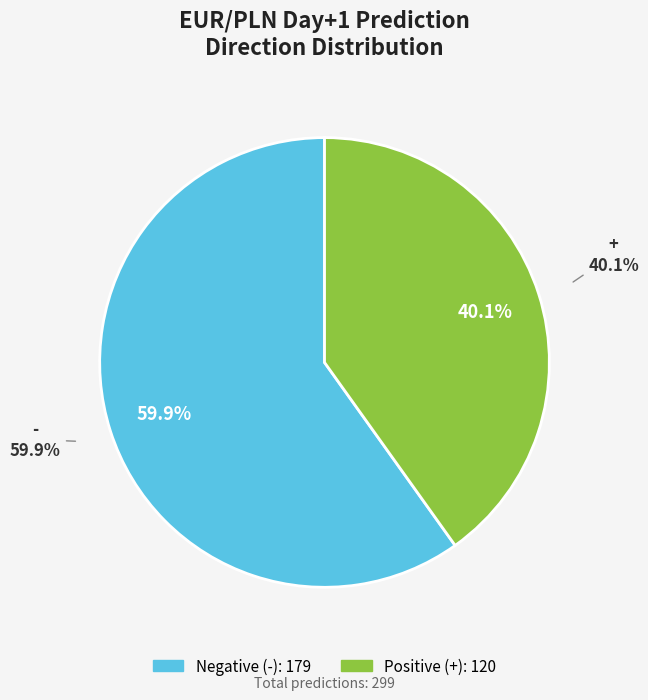

Do + and total together represent more than half of the pie?

Yes